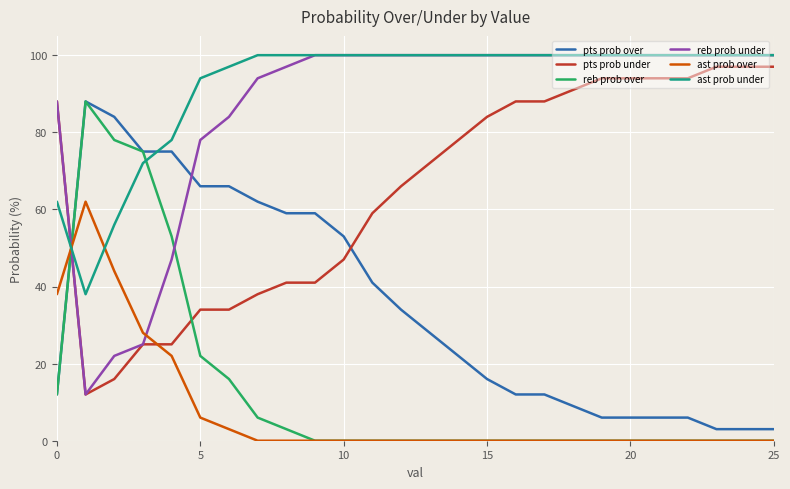

How many intersections are there between pts prob under and reb prob over?

2